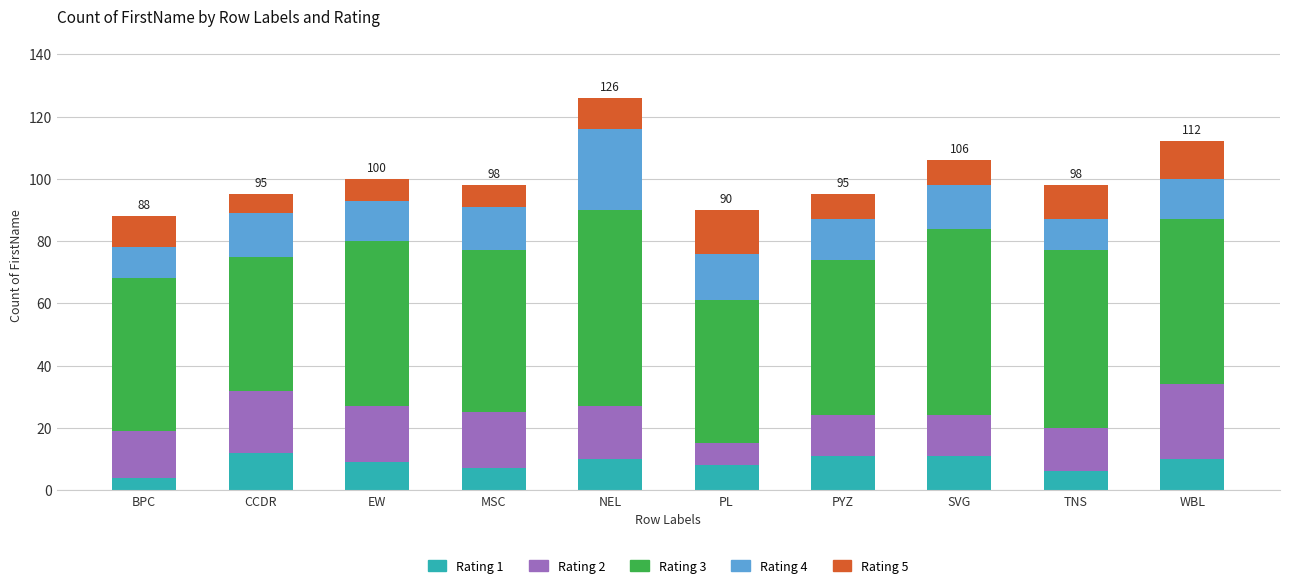

What is the total value across all series at NEL?

126